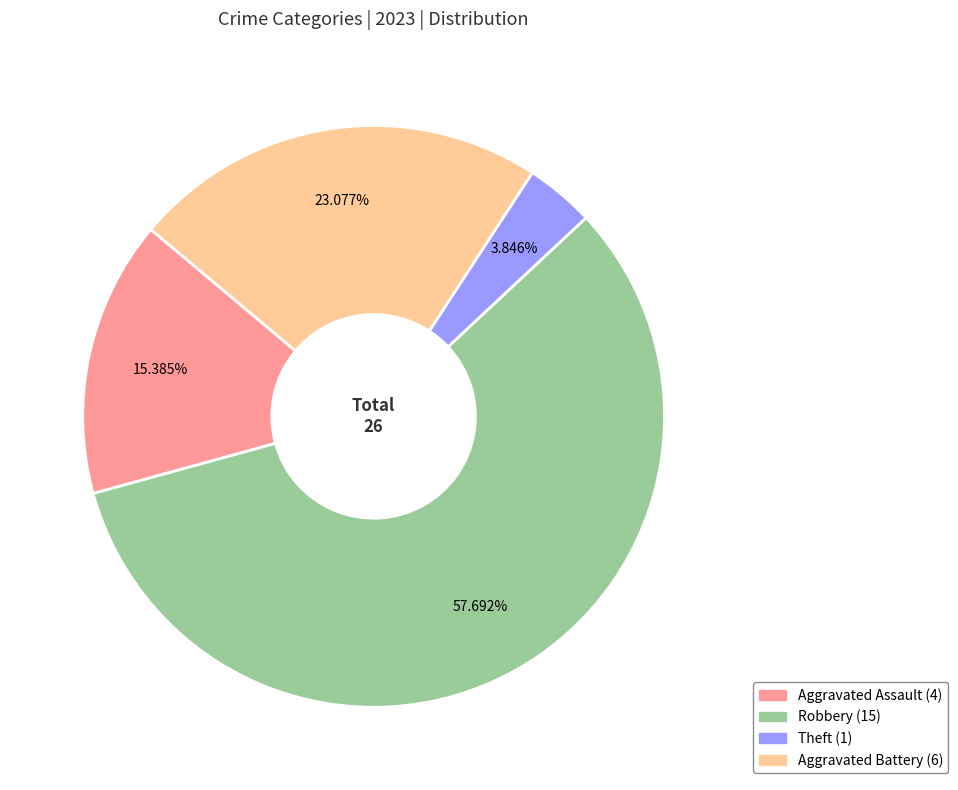

Which slice represents more than half of the pie?

Robbery